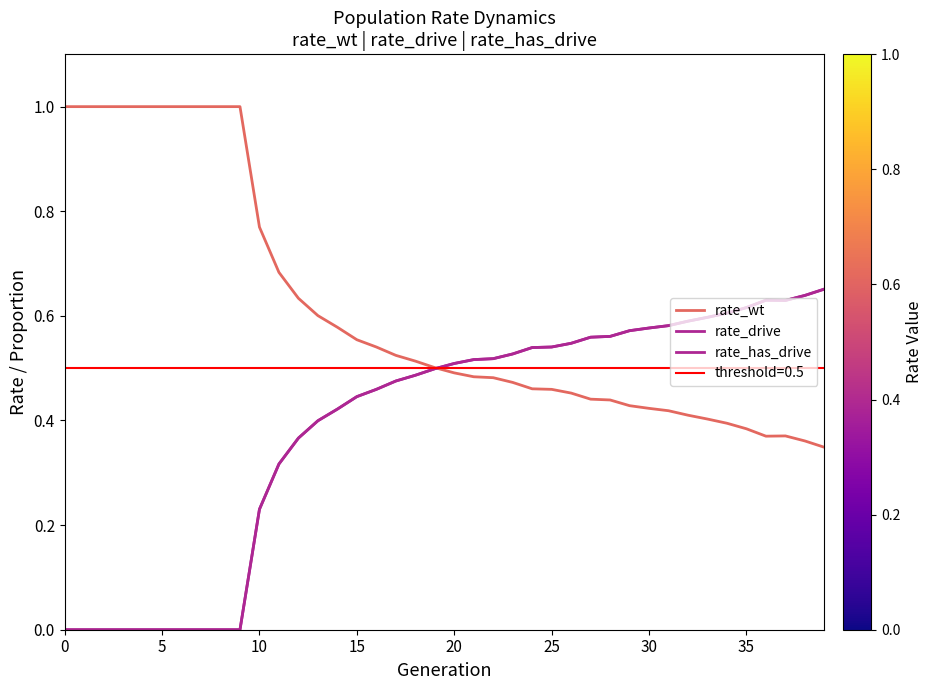

Between which two adjacent categories do rate_wt and rate_has_drive first intersect?

19 and 20